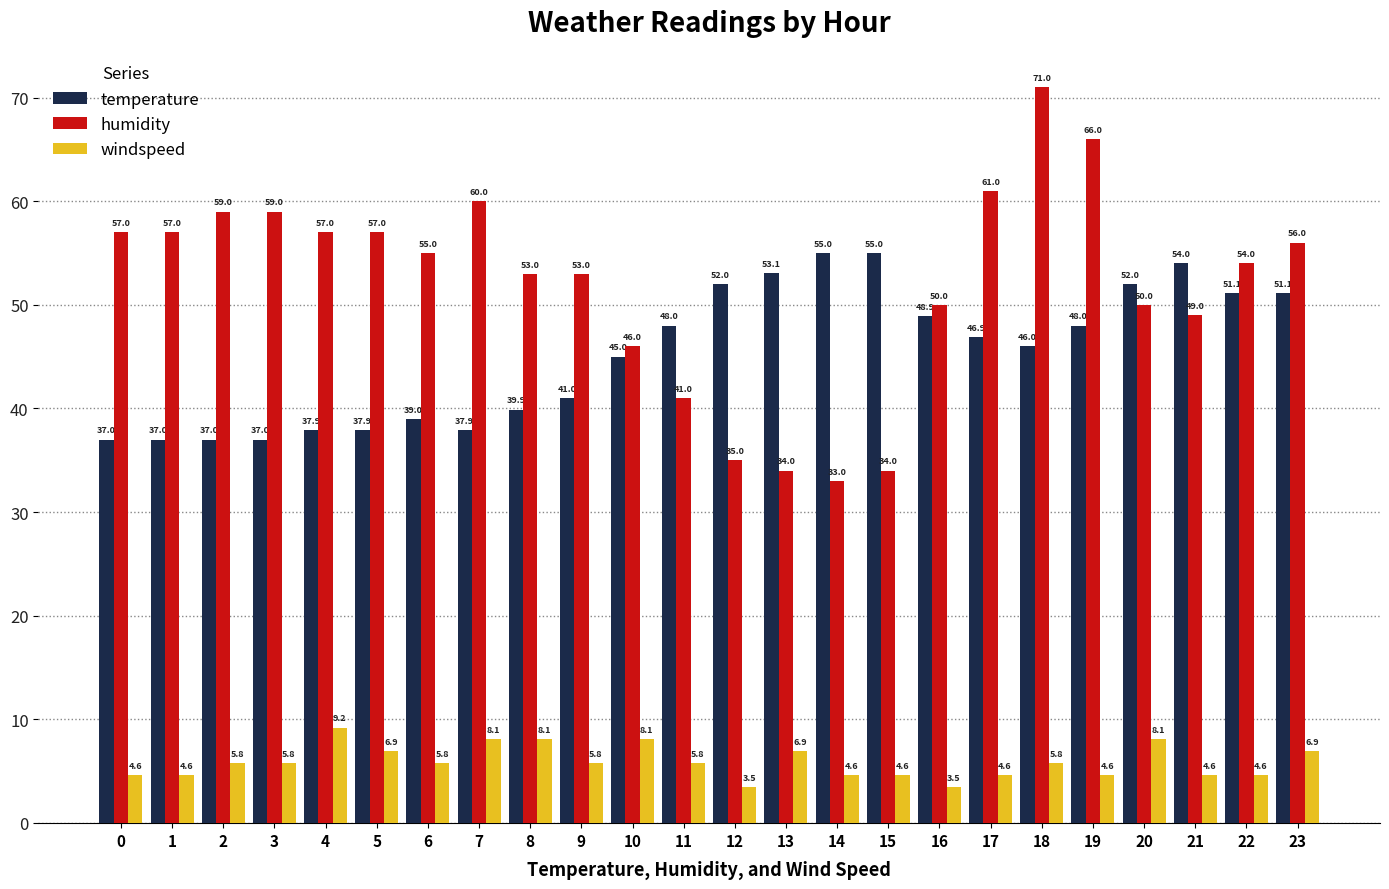

Which series changed the most between 5 and 13?

humidity